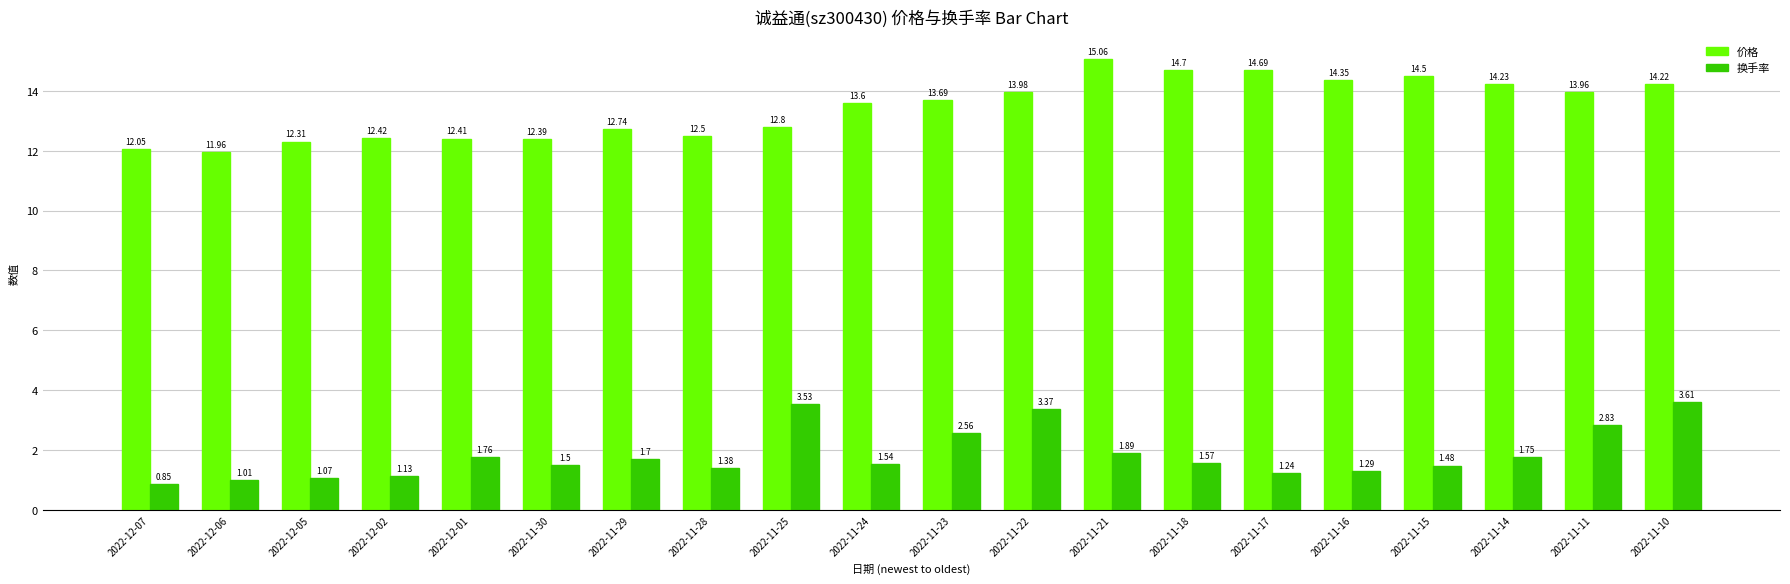

Rank the series by their maximum value, from lowest to highest.

换手率, 价格